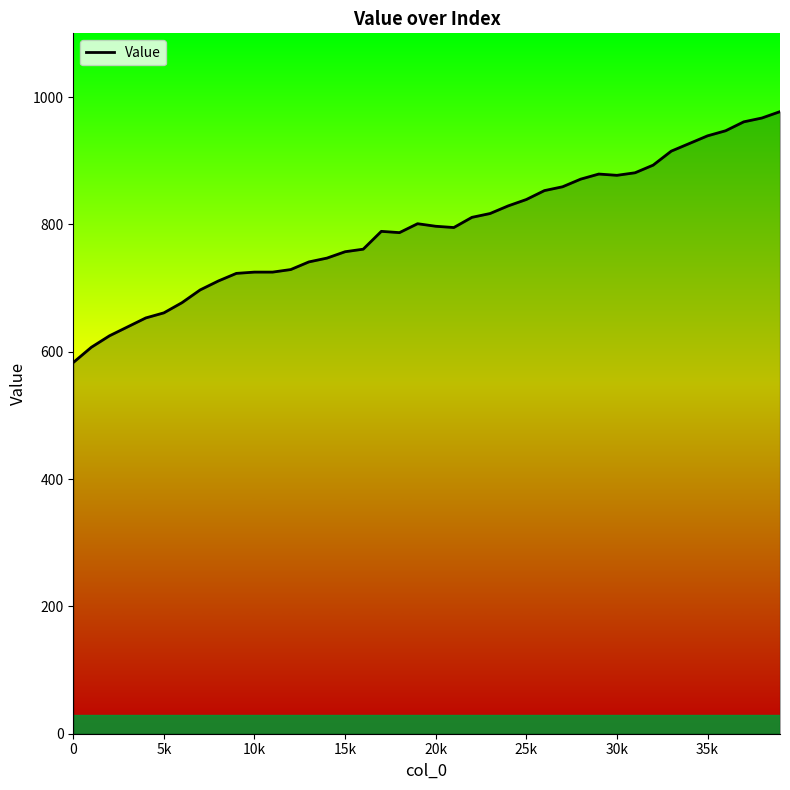

What is the smallest value displayed?

583